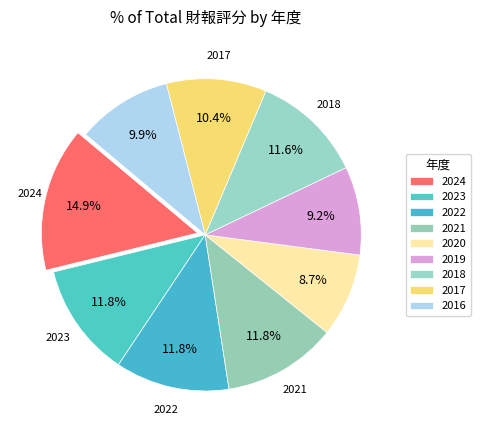

What is the largest slice in the pie chart?

2024